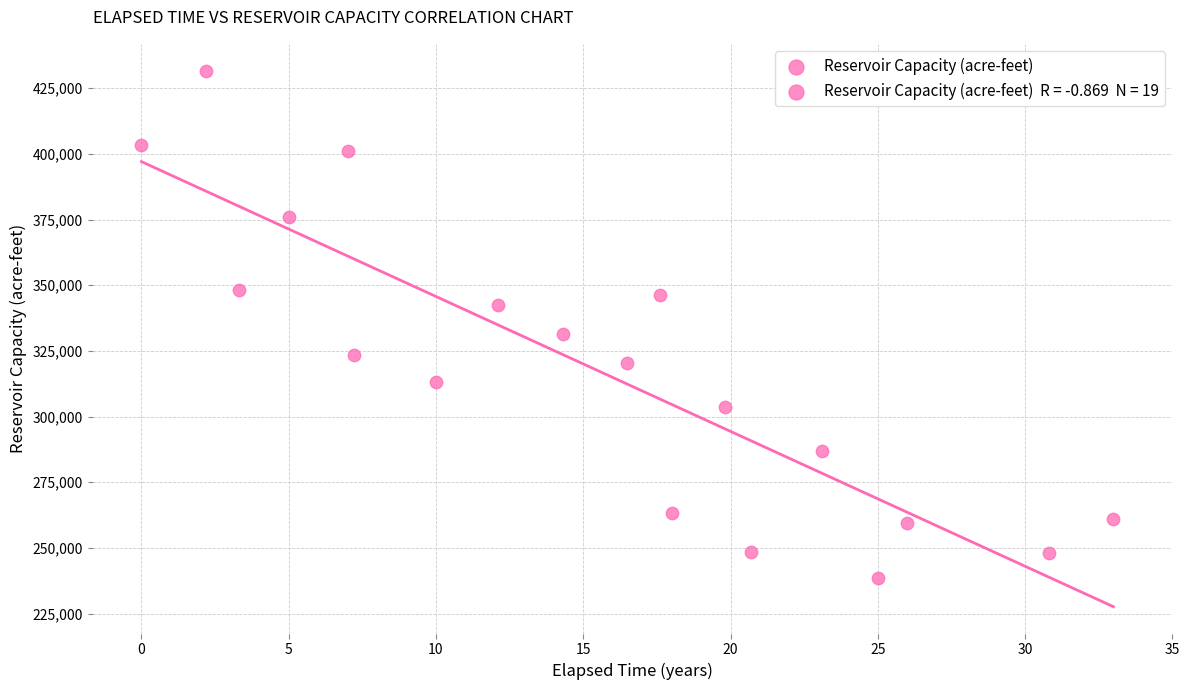

What is the range of X values (max minus min)?

33.0